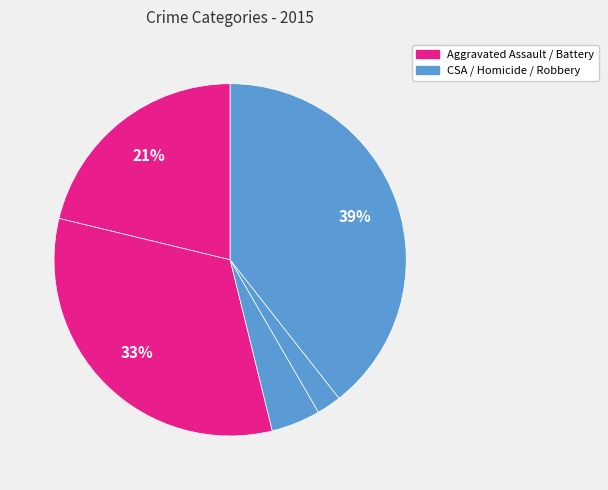

How many segments does this pie chart have?

5